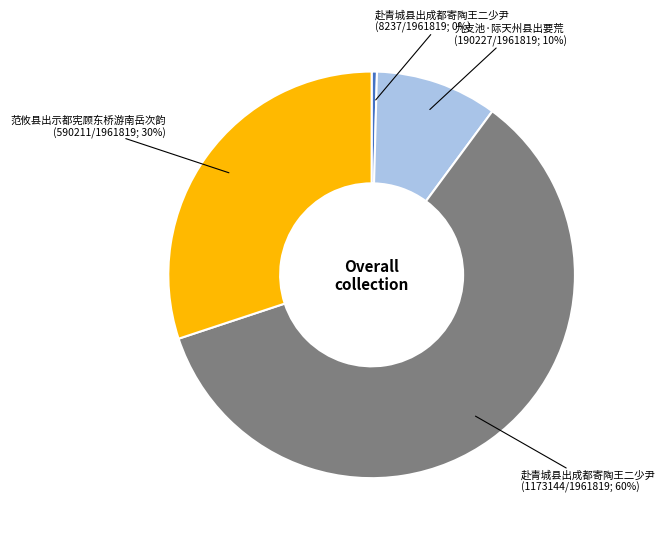

Is there any slice that represents more than half of the pie?

Yes